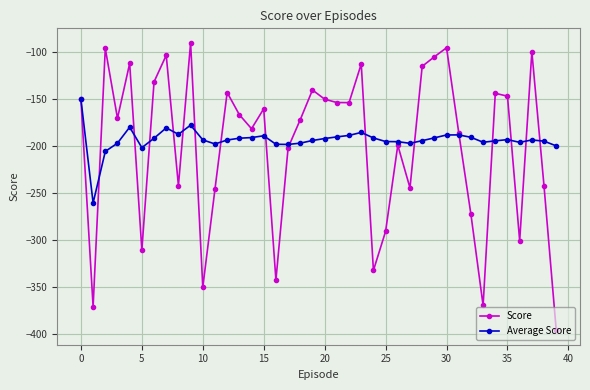

List the series in order of their peak value, lowest first.

Average Score, Score